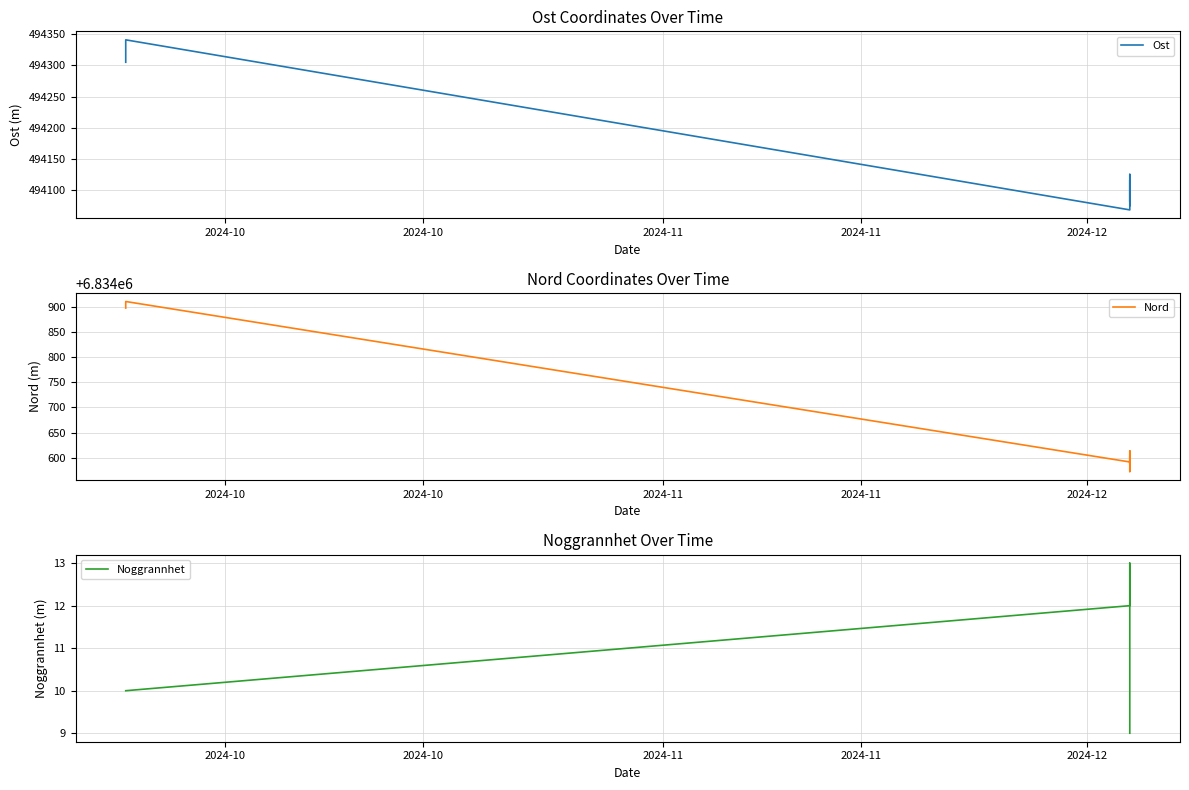

Which series has the widest spread of values?

Nord